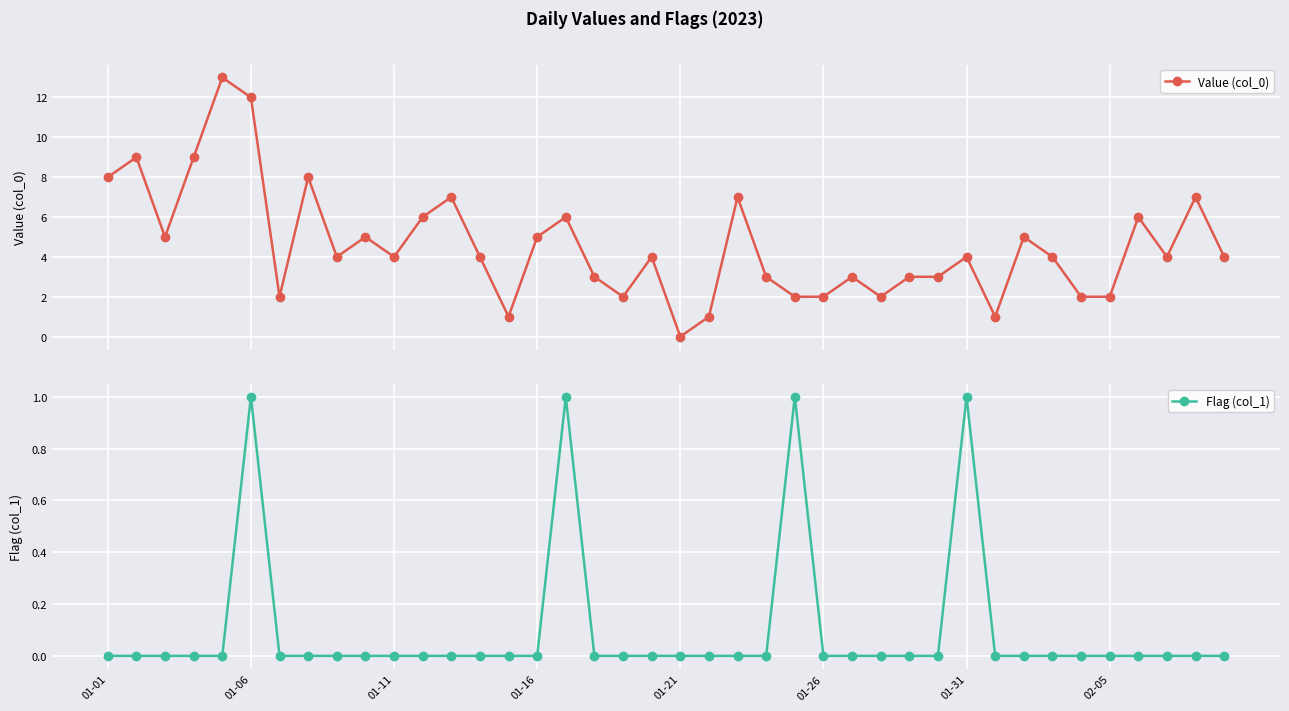

Reading right to left, list all the values displayed in this chart.

Value (col_0): 4	7	4	6	2	2	4	5	1	4	3	3	2	3	2	2	3	7	1	0	4	2	3	6	5	1	4	7	6	4	5	4	8	2	12	13	9	5	9	8
Flag (col_1): 0	0	0	0	0	0	0	0	0	1	0	0	0	0	0	1	0	0	0	0	0	0	0	1	0	0	0	0	0	0	0	0	0	0	1	0	0	0	0	0